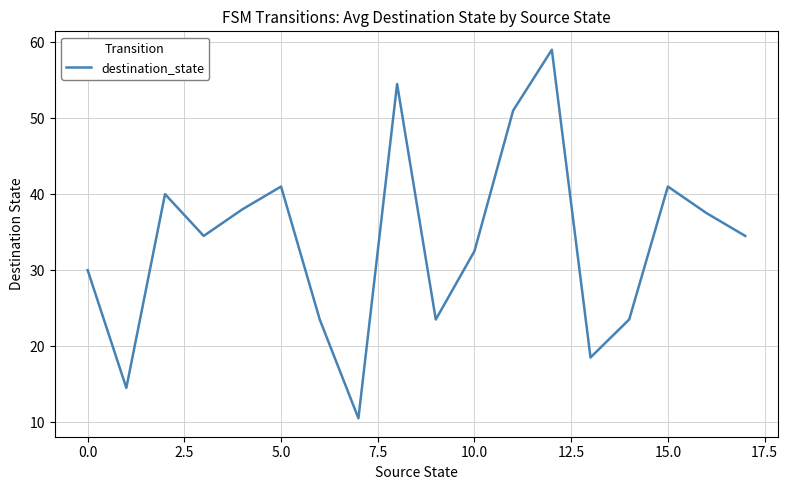

What is the greatest value displayed?

59.0